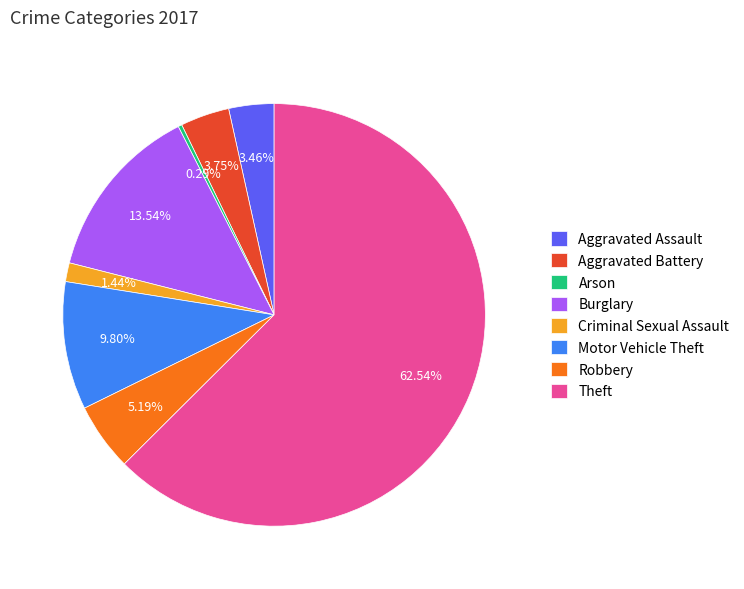

Which slice represents more than half of the pie?

Theft